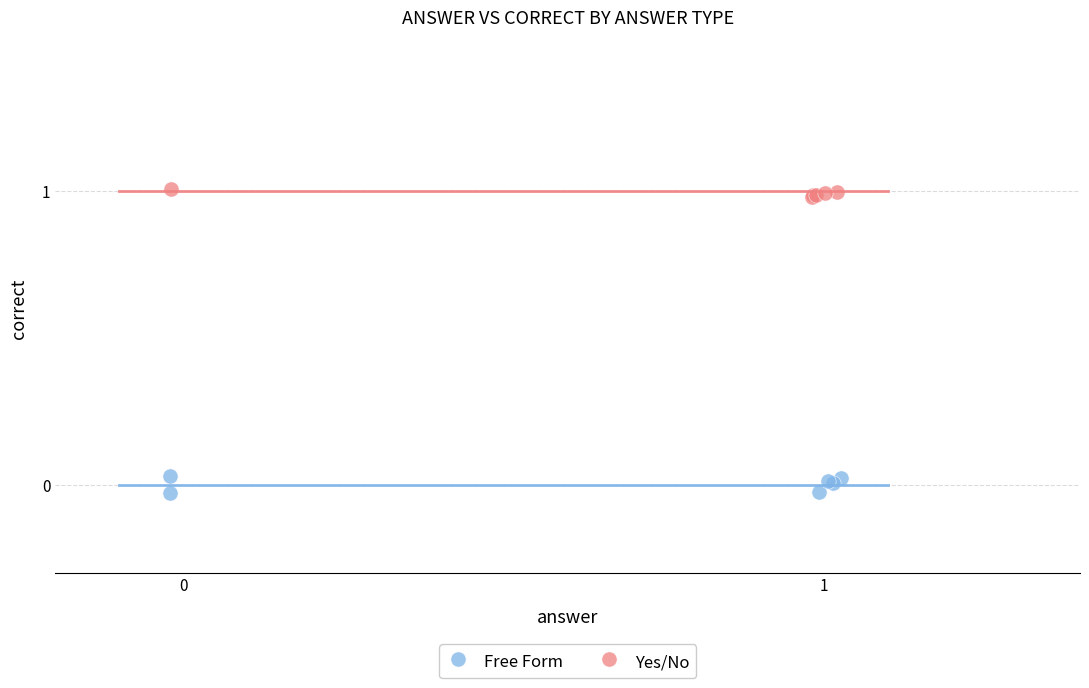

Which series contains the highest Y value?

Yes/No